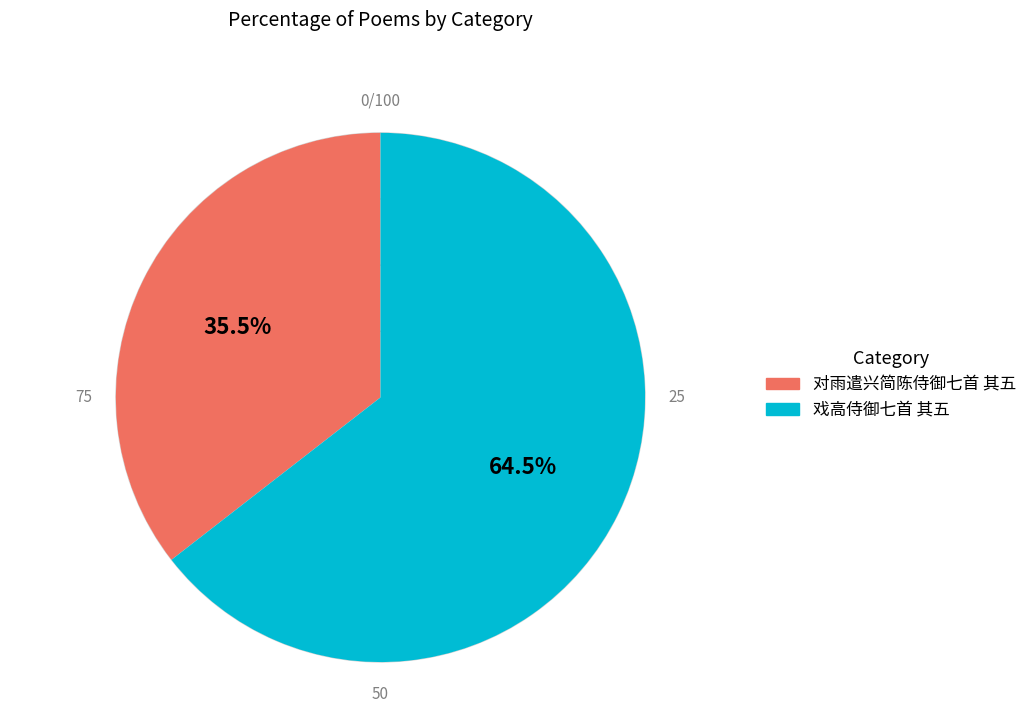

Do 戏高侍御七首 其五 and 对雨遣兴简陈侍御七首 其五 together represent more than half of the pie?

Yes